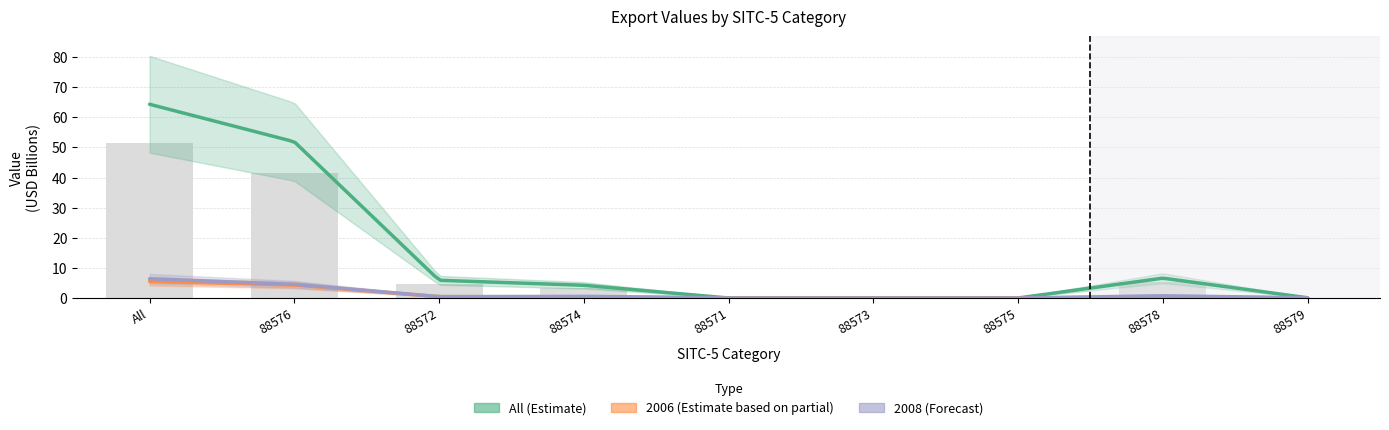

How many positive values does the All series have?

7